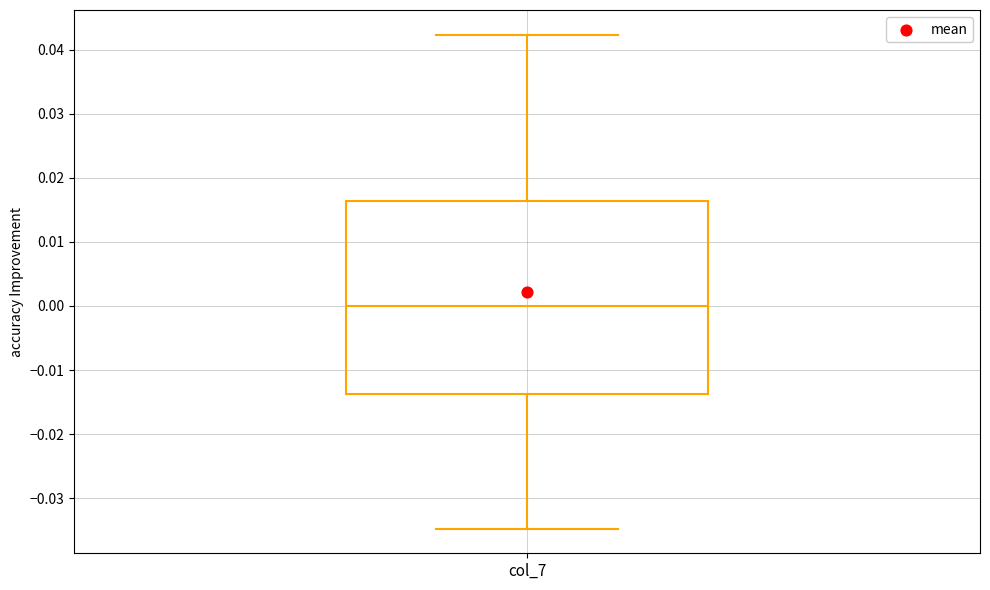

Read this box plot against the y-axis: the position of the median line, the range covered by the box, and the ends of both whiskers. The values are not printed on the chart, so give them approximately, as read against the axis.

median 0.000, box -0.014 to 0.016, whiskers -0.035 to 0.042